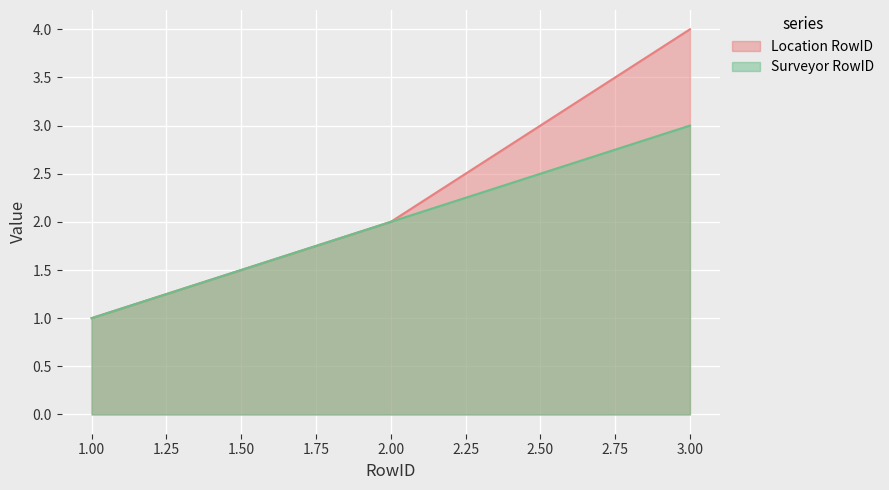

Is the value of Surveyor RowID at 2 greater than the value of Location RowID at 1?

Yes